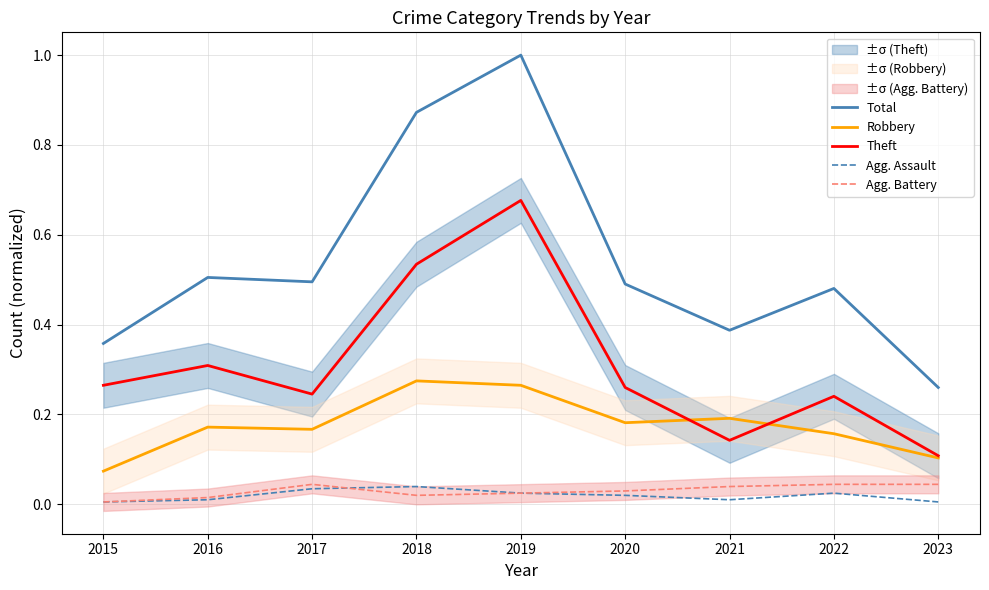

Is it true that Total equals 0.2 at 2017?

False